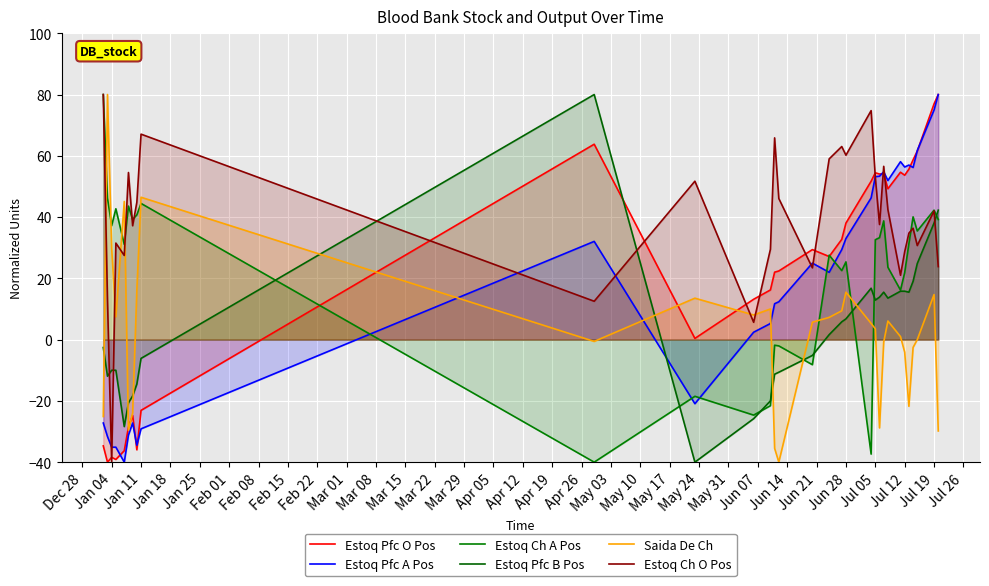

Between which two adjacent categories do Estoq Pfc B Pos and Estoq Ch O Pos first intersect?

Jan 04 and Jan 11